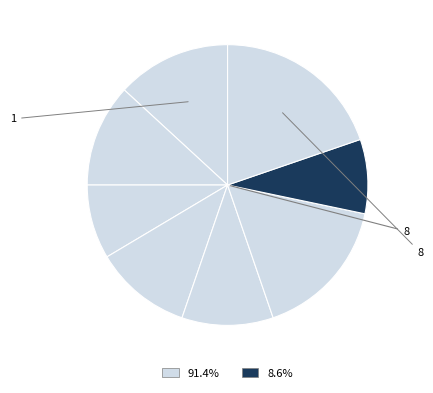

Which slice is the largest?

8